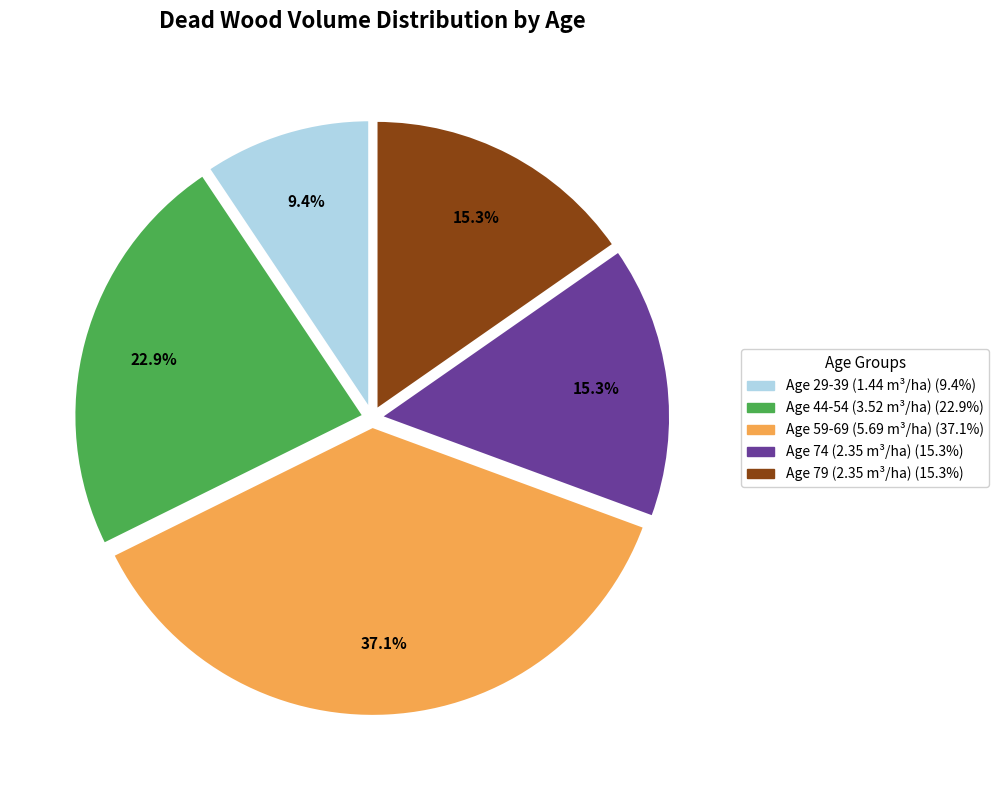

Is there a majority slice in this chart?

No